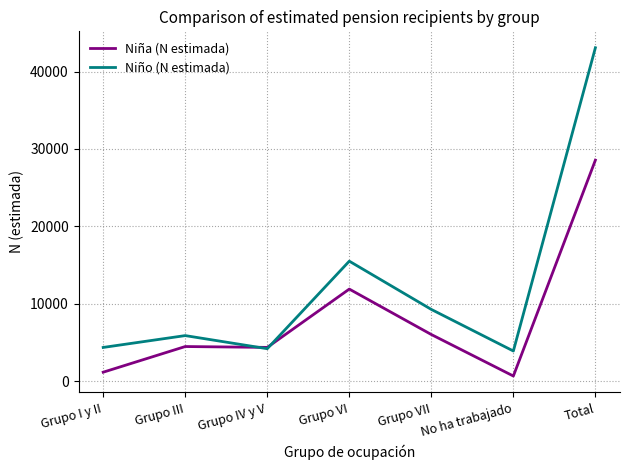

What value does the Niña (N estimada) series have at Total, to the nearest 10?

28550